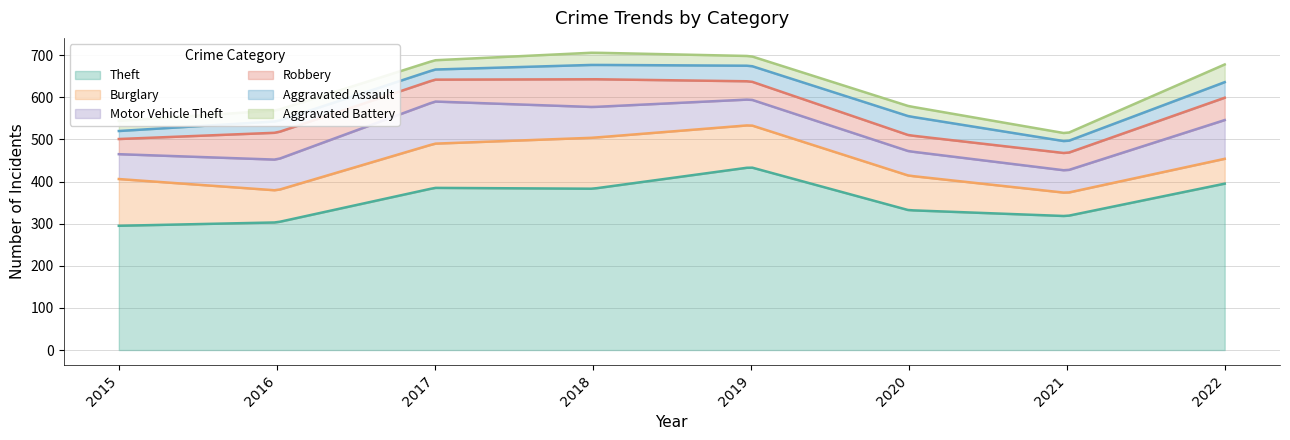

What is the value of the Burglary point at the 8th from the left?

59